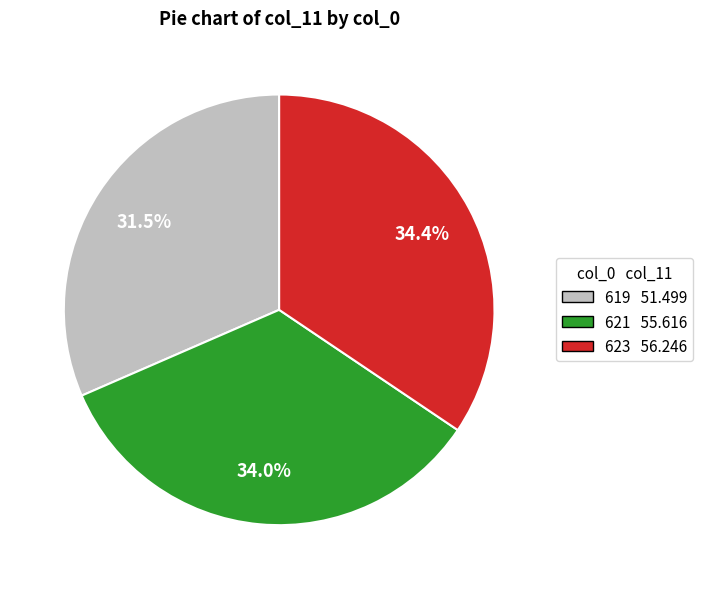

Is 621 55.616 the majority of the pie?

No